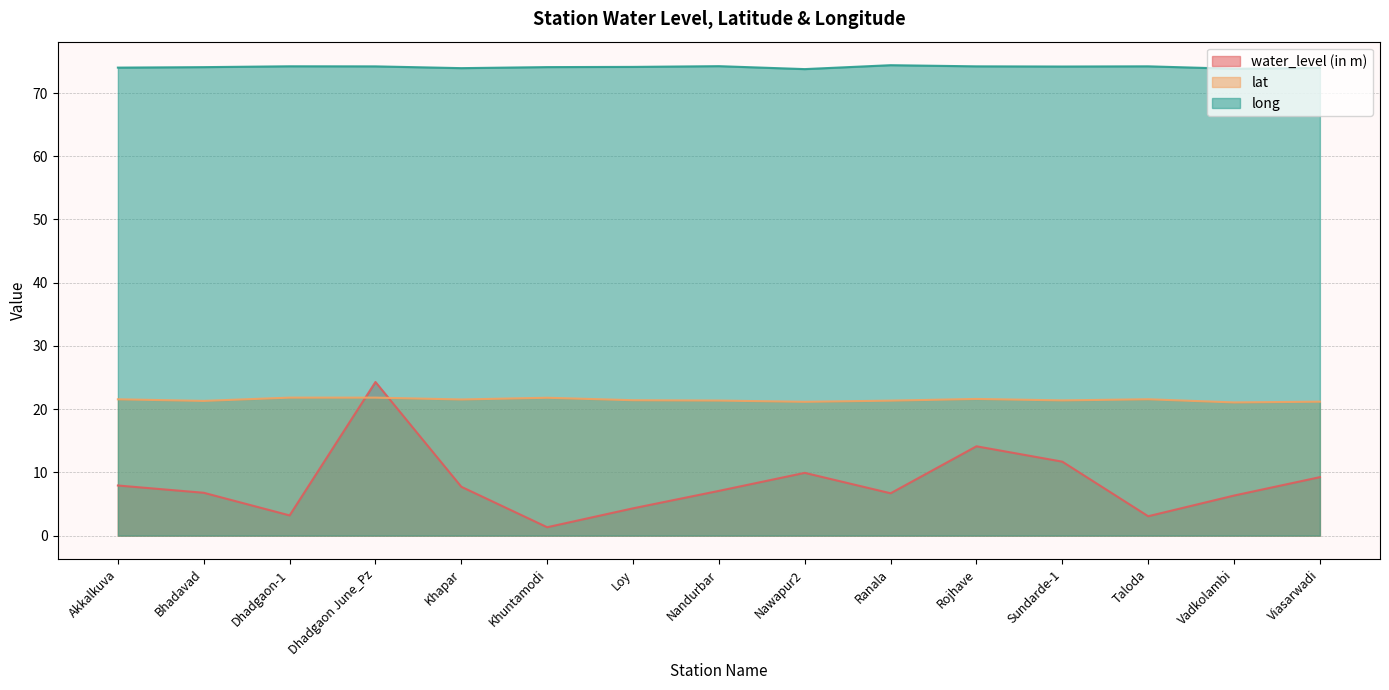

Where is the first local maximum for water_level (in m)?

Dhadgaon June_Pz